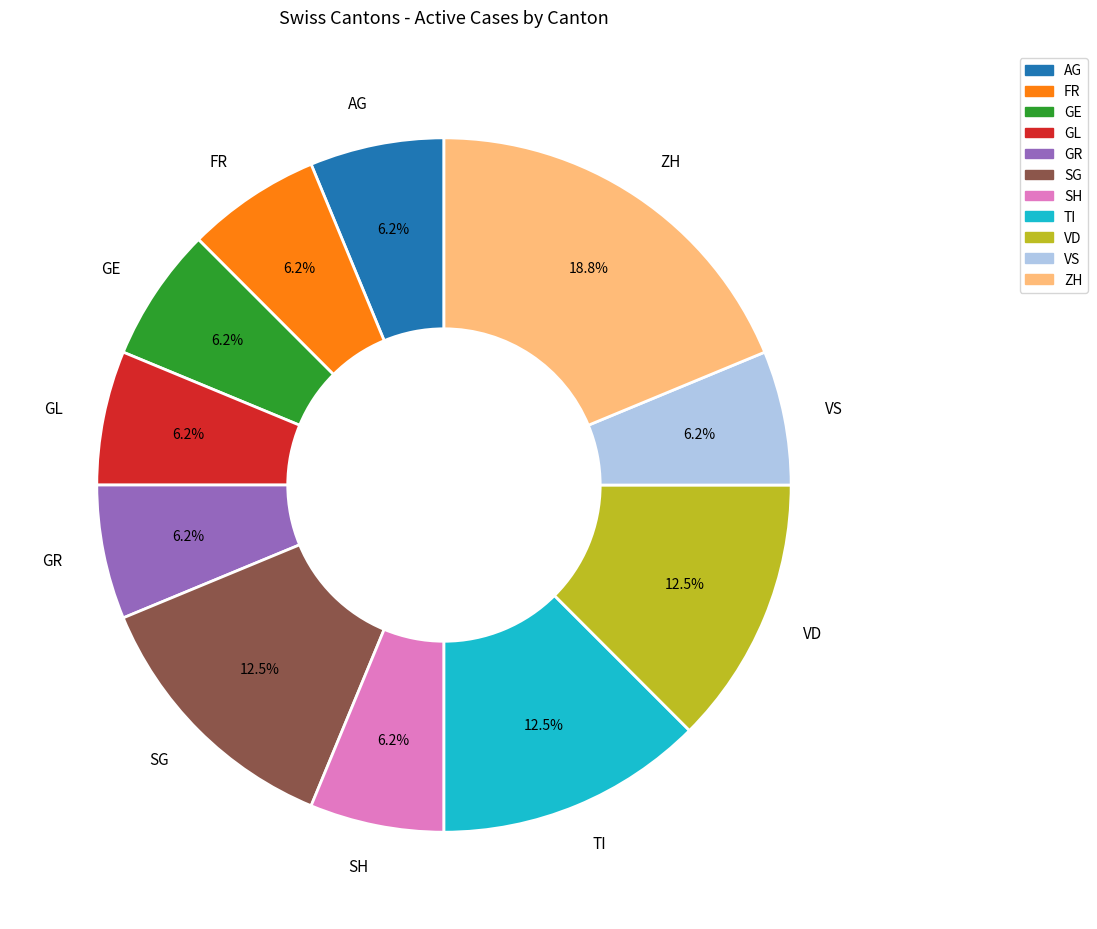

To the nearest percent, what portion does AG represent?

6%